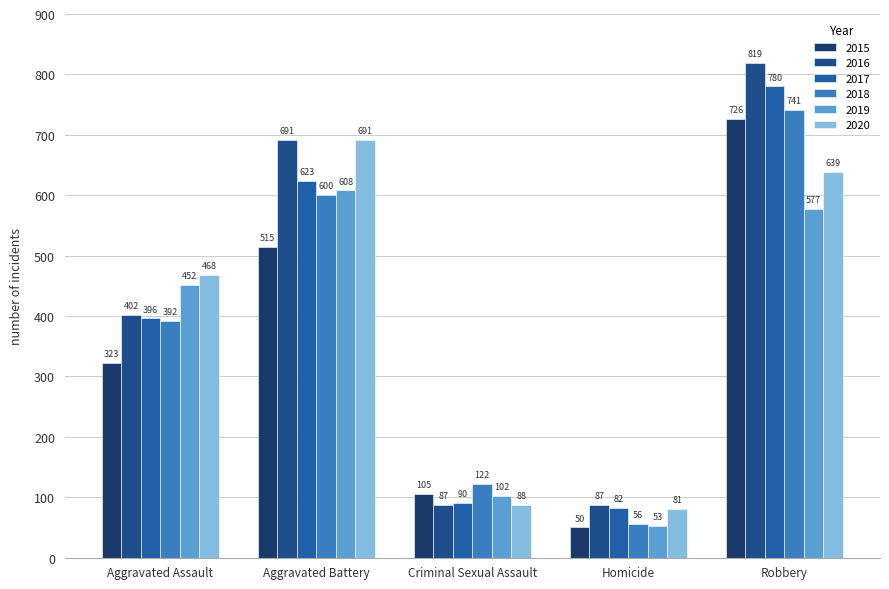

What is the label of the 5th bar from the right?

Aggravated Assault